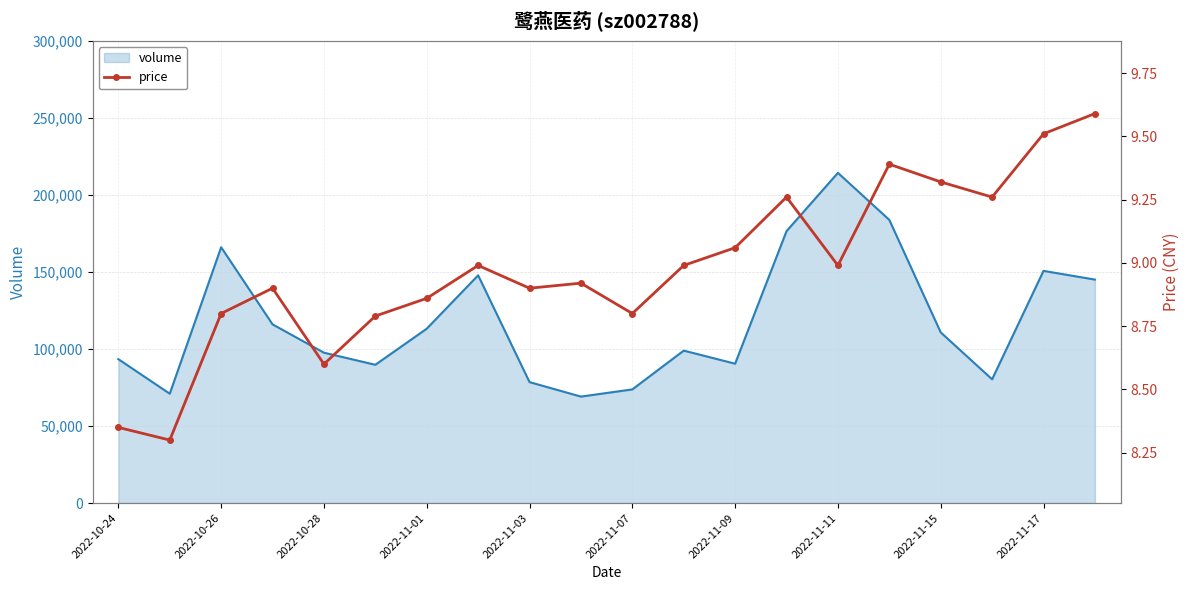

Which category has the highest value in the volume series?

2022-11-11